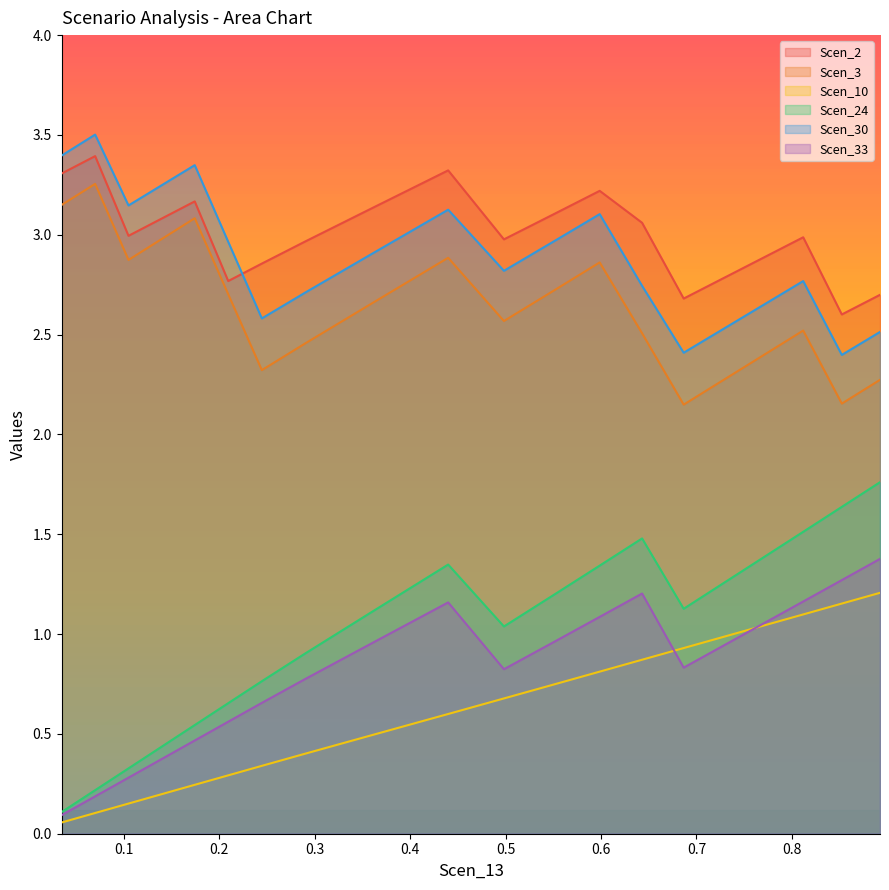

What is the highest value of the Scen_2 series?

3.4